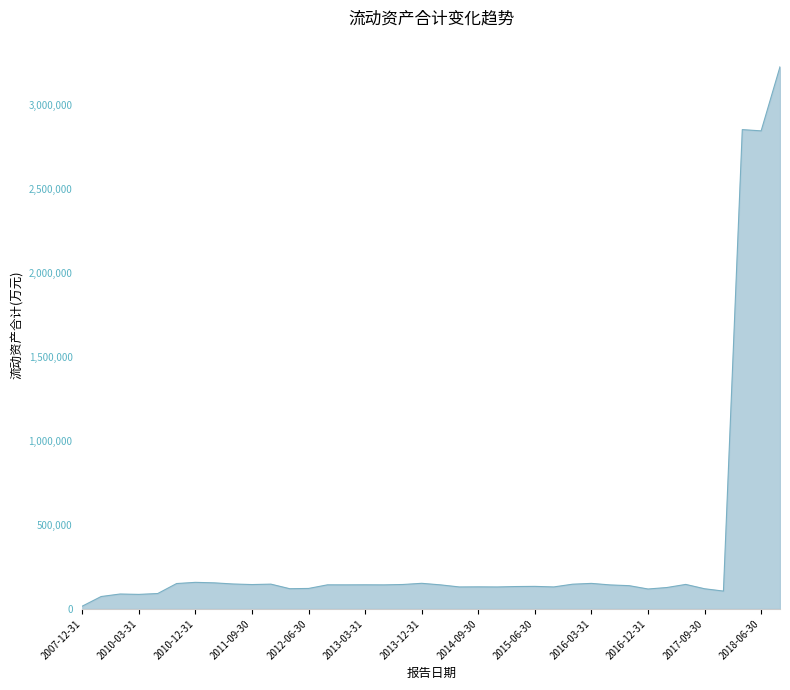

Reading left to right, what are all the values shown in this chart?

2007-12-31=16192	2008-12-31=73433	2009-12-31=88383	2010-03-31=86181	2010-06-30=91240	2010-09-30=150770	2010-12-31=157892	2011-03-31=154886	2011-06-30=148104	2011-09-30=144713	2011-12-31=147254	2012-03-31=120006	2012-06-30=121550	2012-09-30=143045	2012-12-31=142898	2013-03-31=143218	2013-06-30=142805	2013-09-30=145106	2013-12-31=152140	2014-03-31=142832	2014-06-30=130428	2014-09-30=131083	2014-12-31=130395	2015-03-31=132901	2015-06-30=133845	2015-09-30=130565	2015-12-31=146866	2016-03-31=151679	2016-06-30=142494	2016-09-30=138111	2016-12-31=118275	2017-03-31=127061	2017-06-30=145566	2017-09-30=119680	2017-12-31=105840	2018-03-31=2854887	2018-06-30=2847404	2019-09-30=3229236